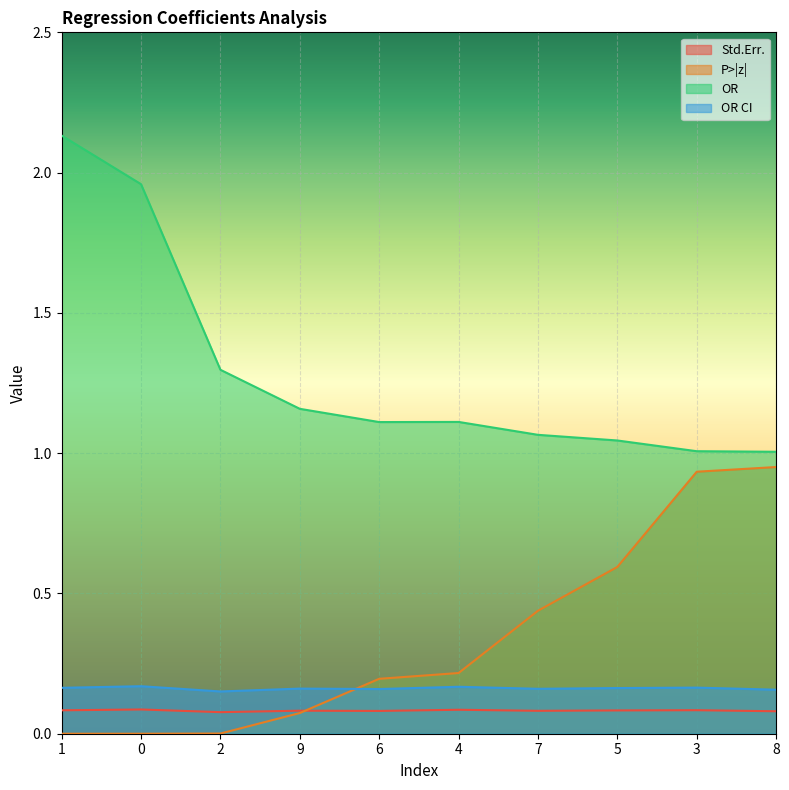

What position from the right is 6?

6